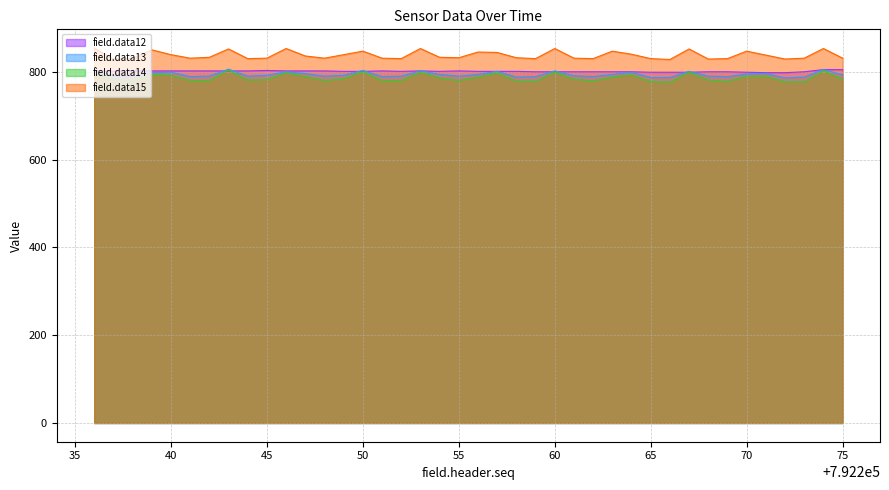

Is it true that field.data14 equals 802 at 792274?

True